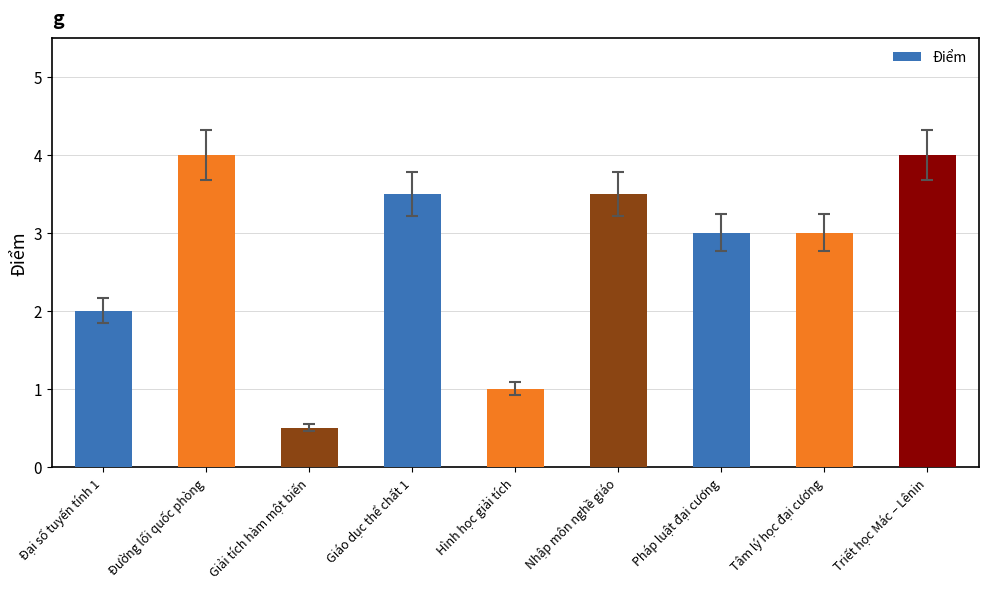

What position from the right is Đường lối quốc phòng?

8